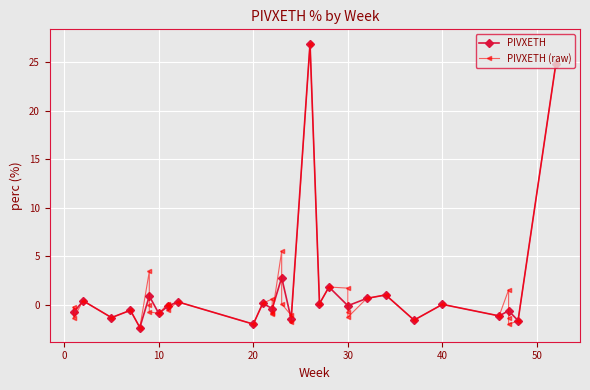

What is the minimum value for PIVXETH?

-2.3